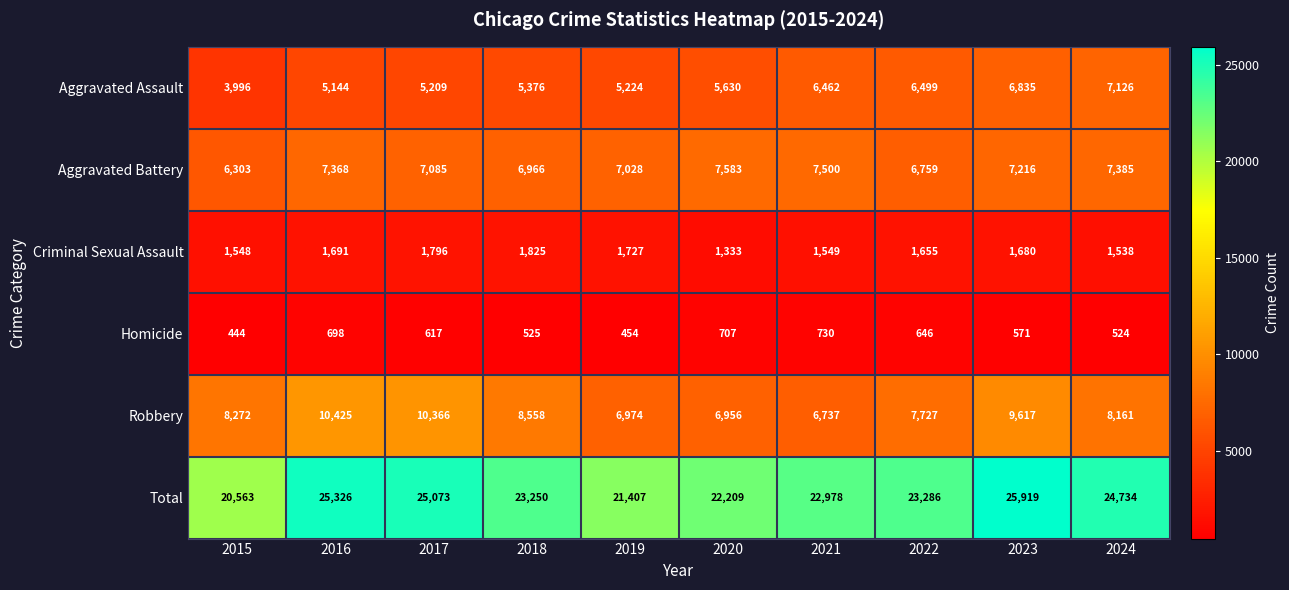

What is the greatest value displayed?

25919